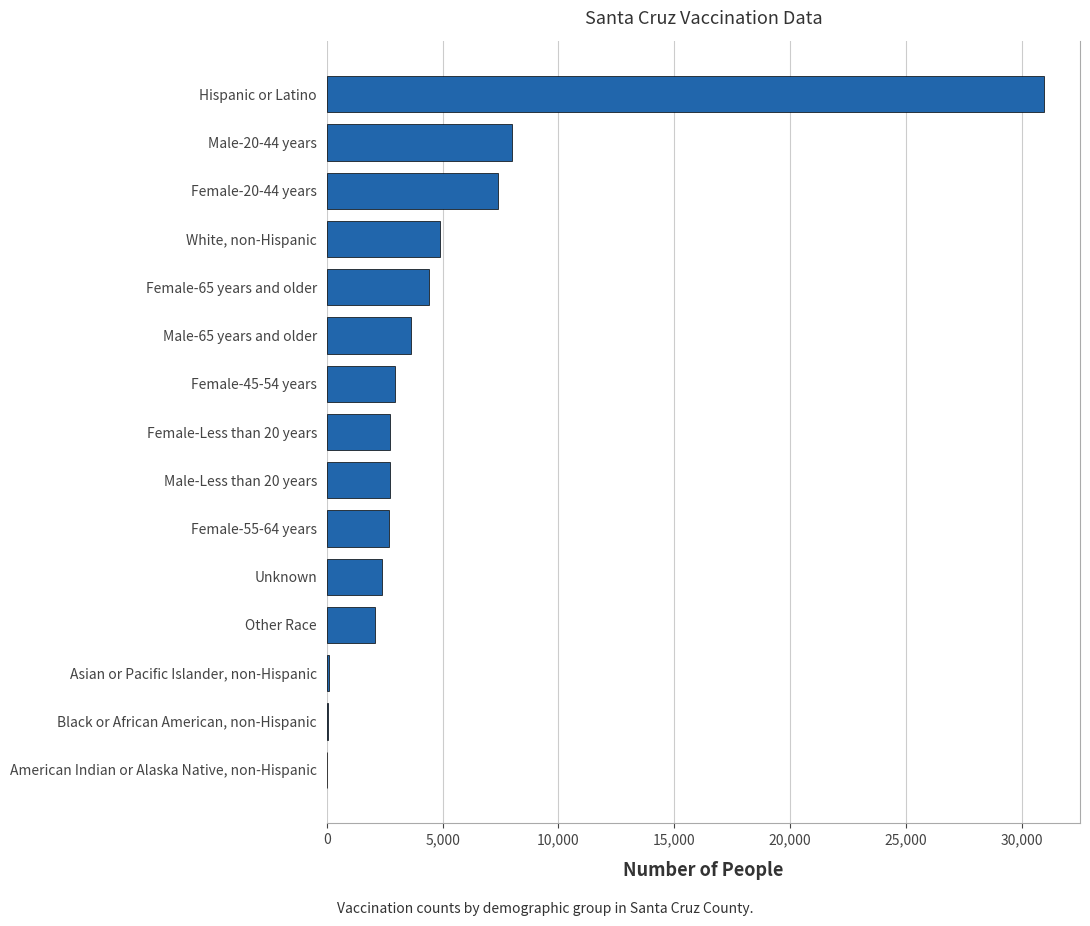

What is the sum of all values?

75032